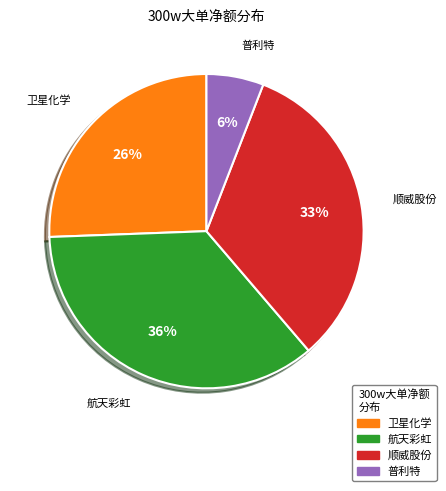

Do 普利特 and 卫星化学 together represent more than half of the pie?

No